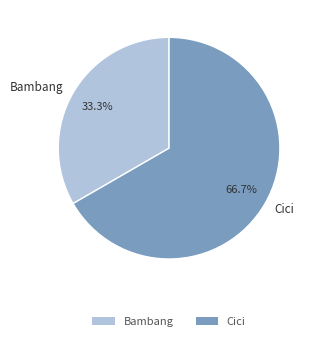

Count the number of slices in the pie.

2